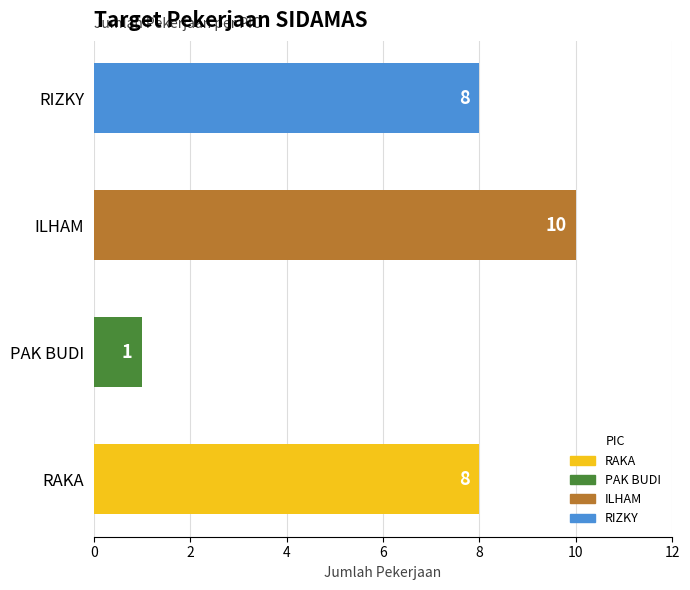

Count the values in the range 8 to 10.

3